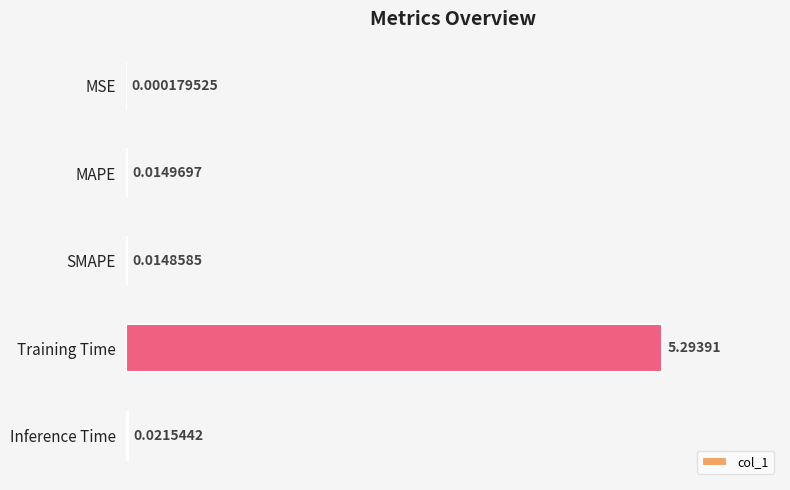

At which label is the value closest to 2?

Inference Time